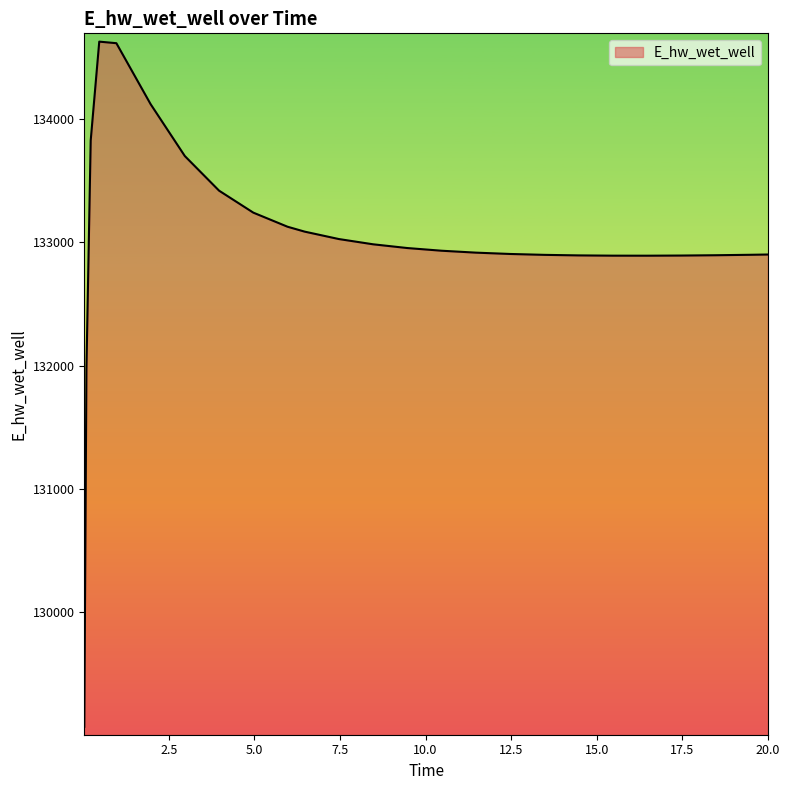

What is the greatest value displayed?

134628.1